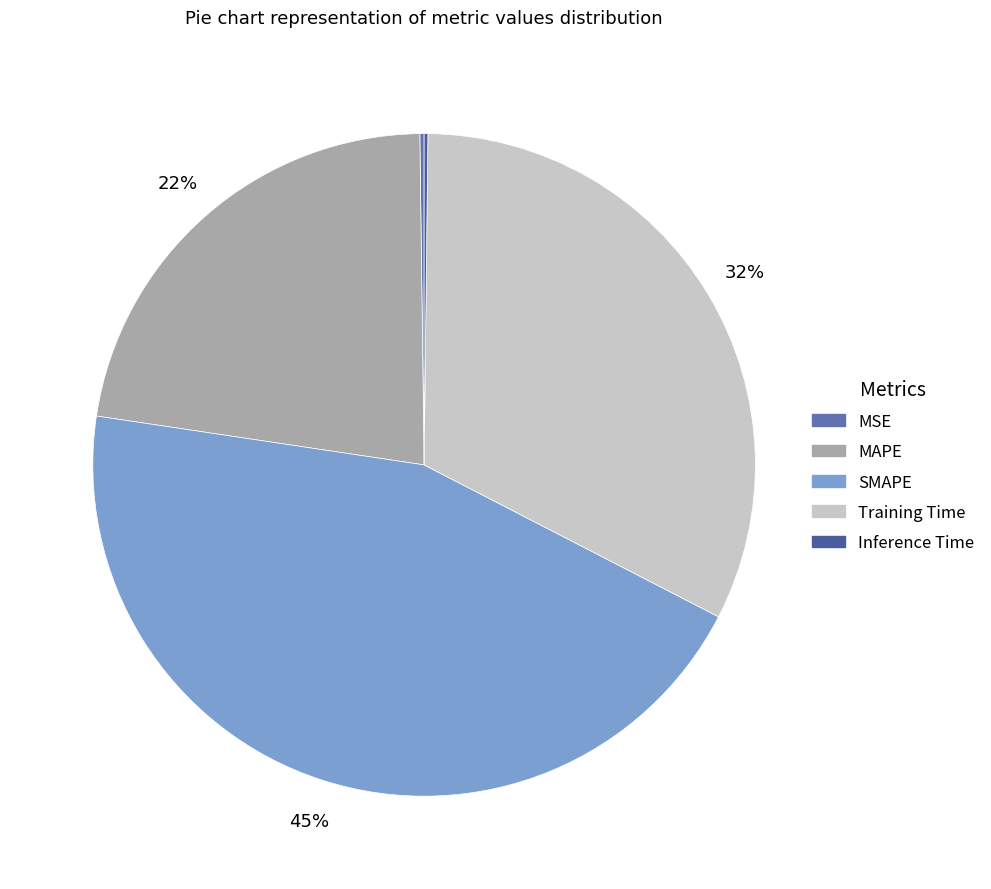

Count the number of slices in the pie.

5